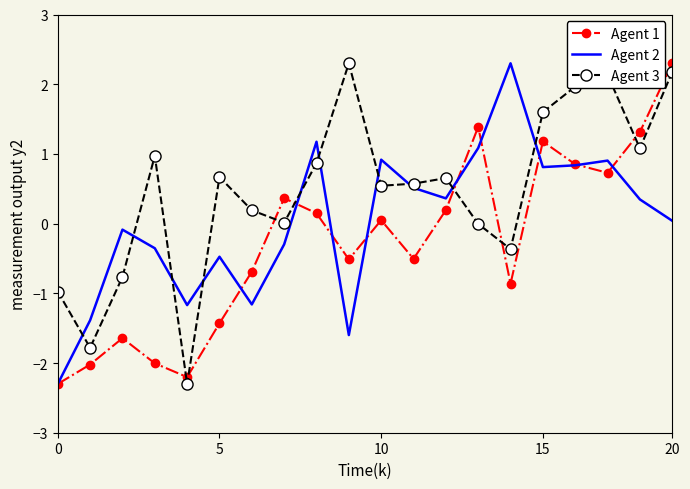

Which series has the largest total across all categories?

Agent 3